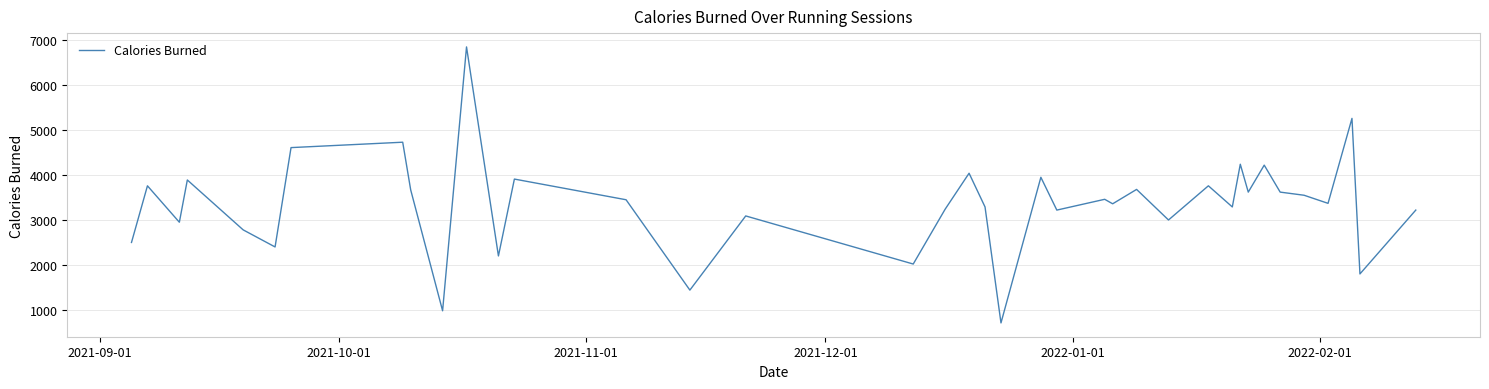

What is the minimum value shown in the chart?

710